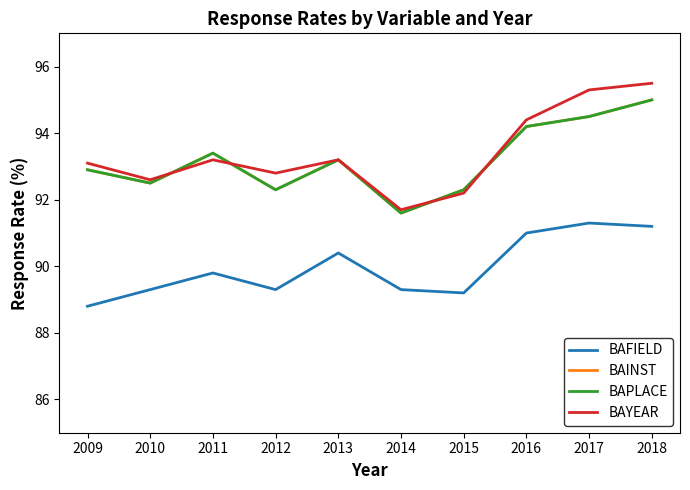

Between 2013 and 2016, which series saw the biggest shift?

BAYEAR